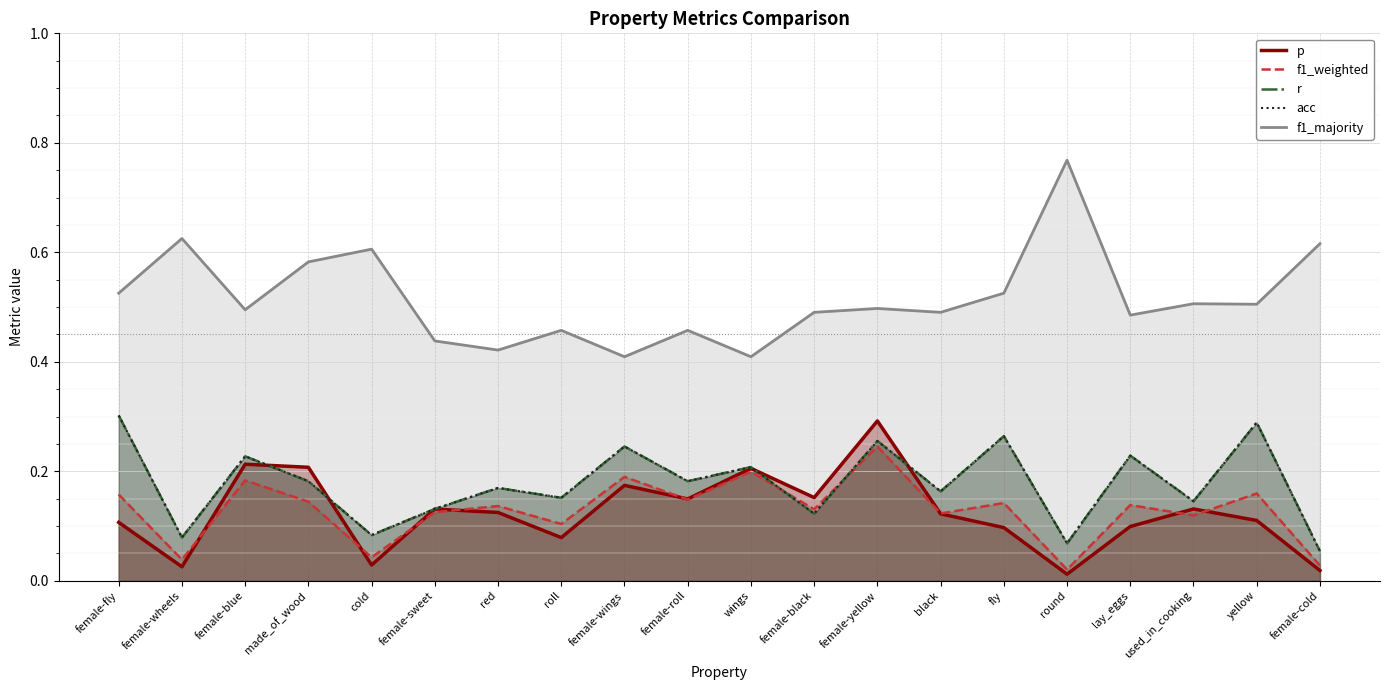

How many categories are shown in the chart?

20